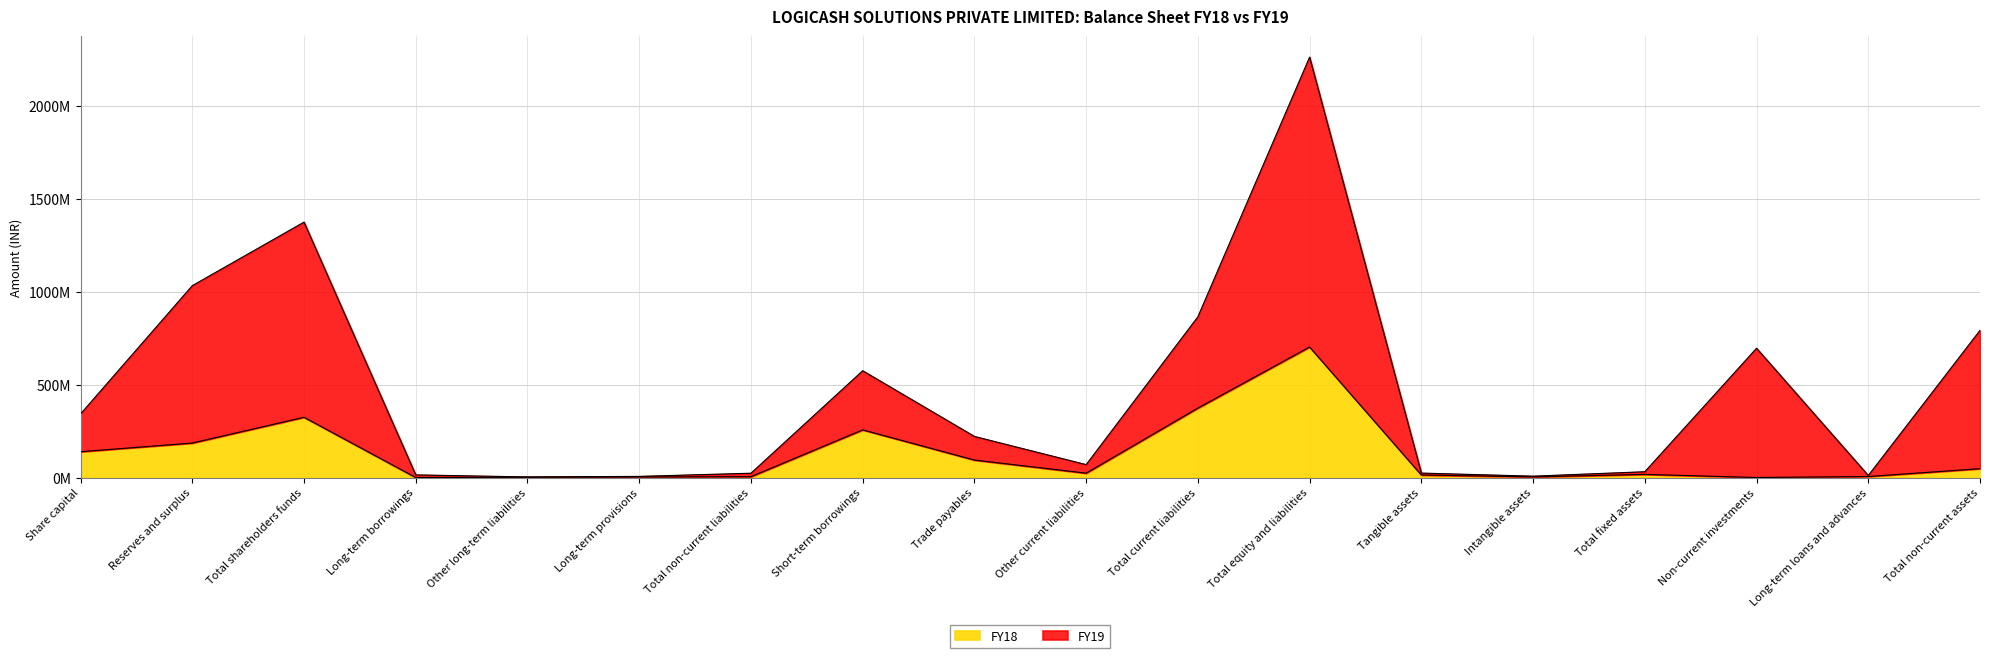

At which category is the sum across all series the highest?

Total equity and liabilities